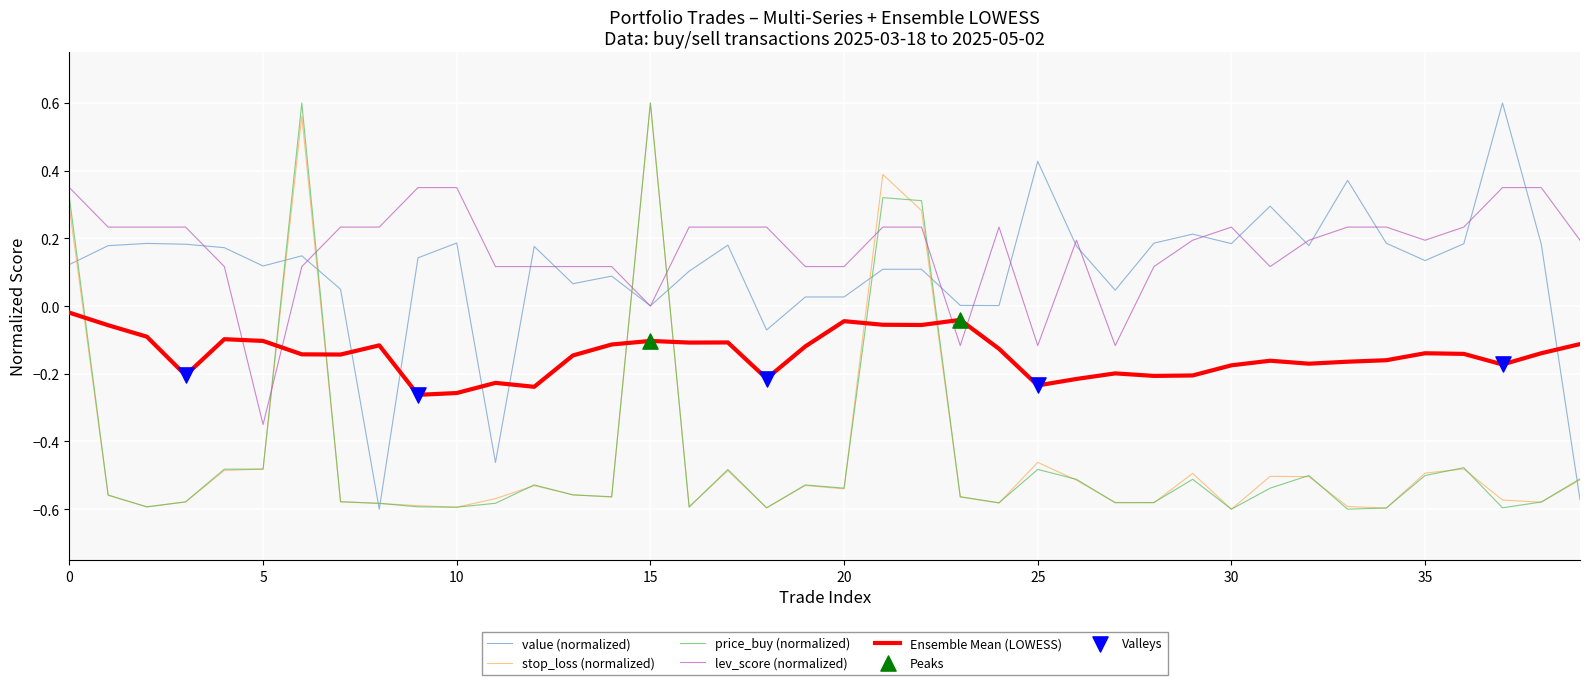

True or false: stop_loss (normalized) and Ensemble Mean (LOWESS) cross at least once.

True